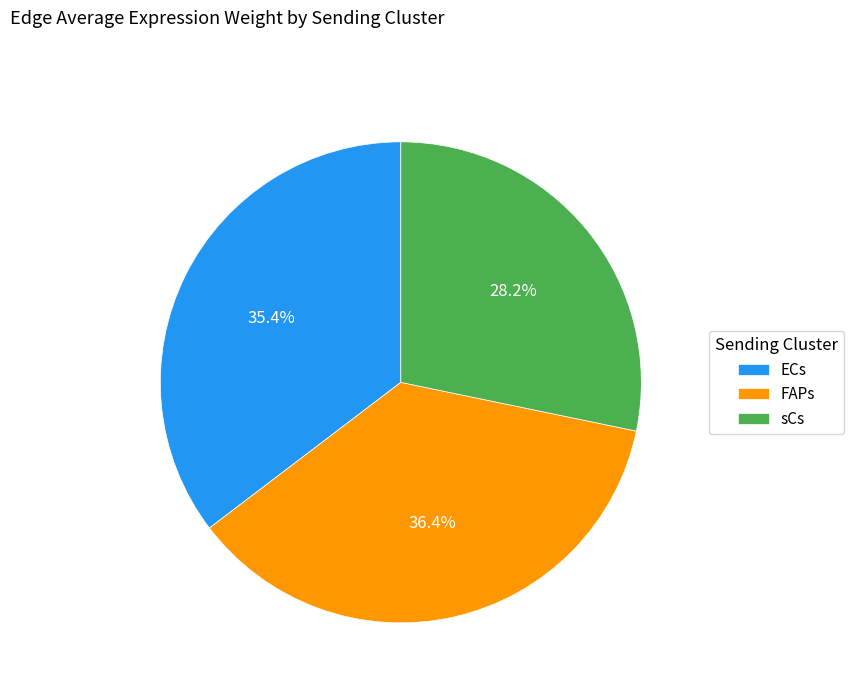

How much of the chart is everything except sCs?

71.8%